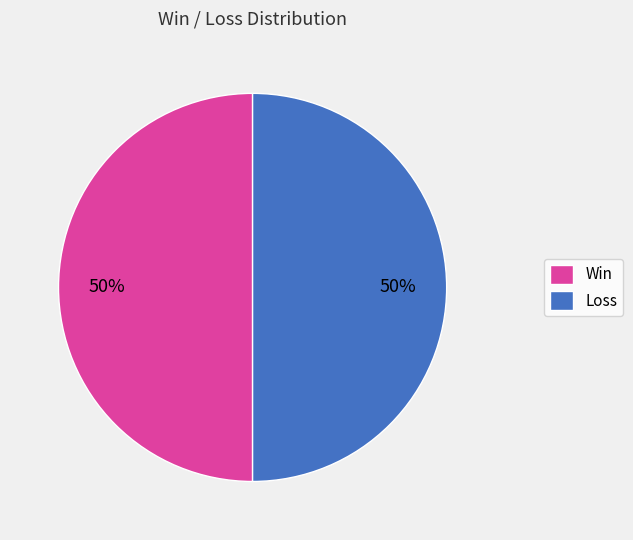

Count the number of slices in the pie.

2